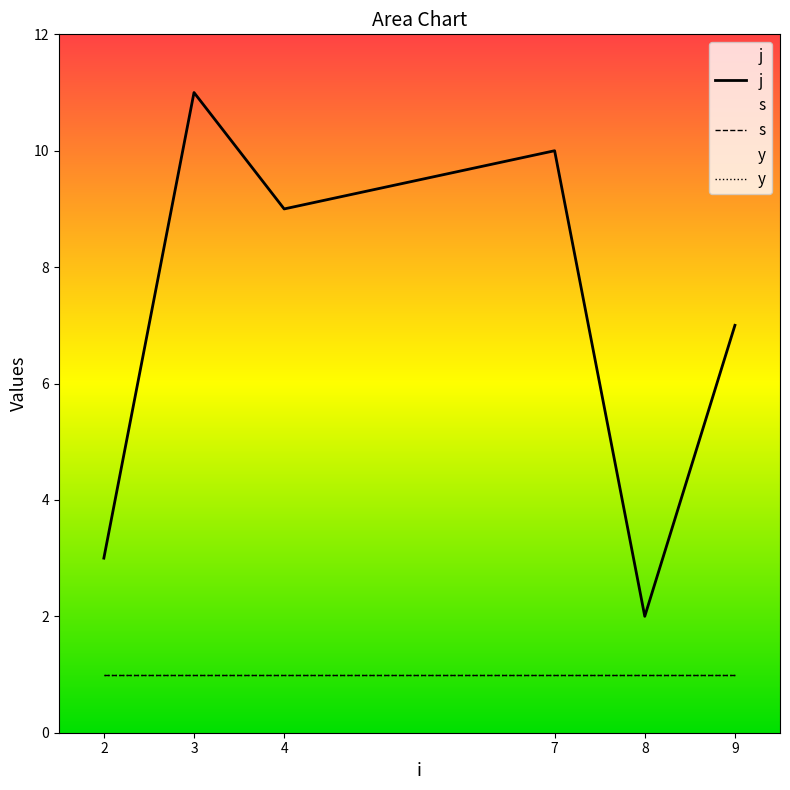

Between 7 and 4, which is larger?

7